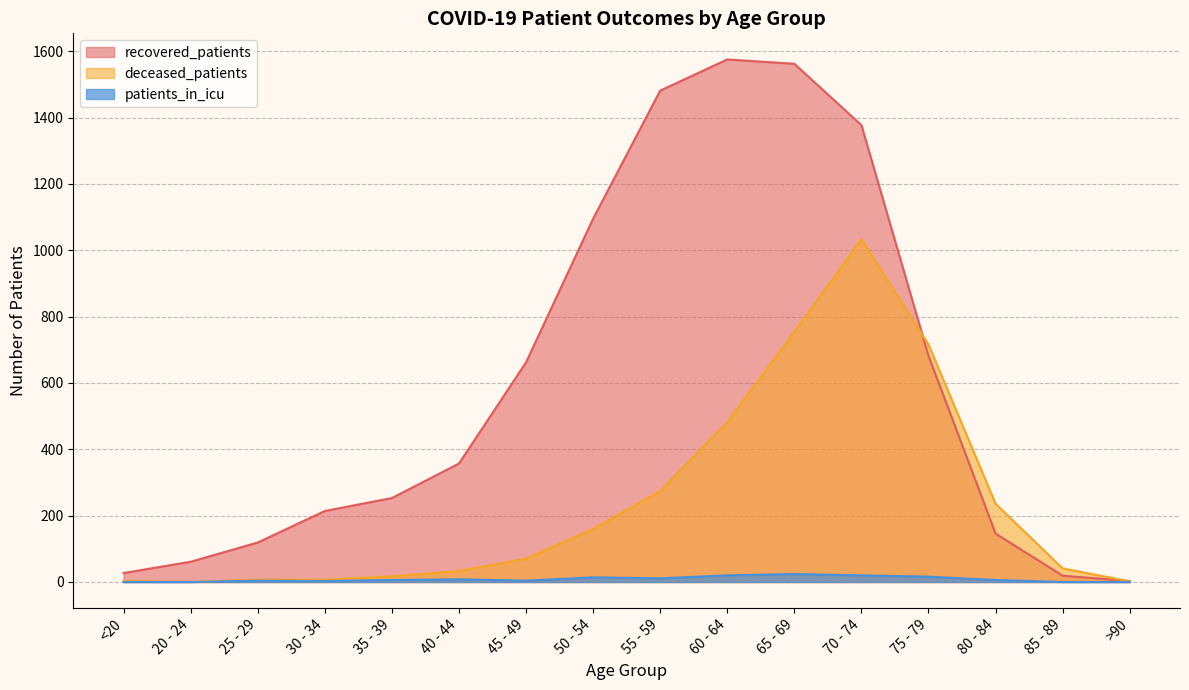

Rank the series by their average value, from lowest to highest.

patients_in_icu, deceased_patients, recovered_patients